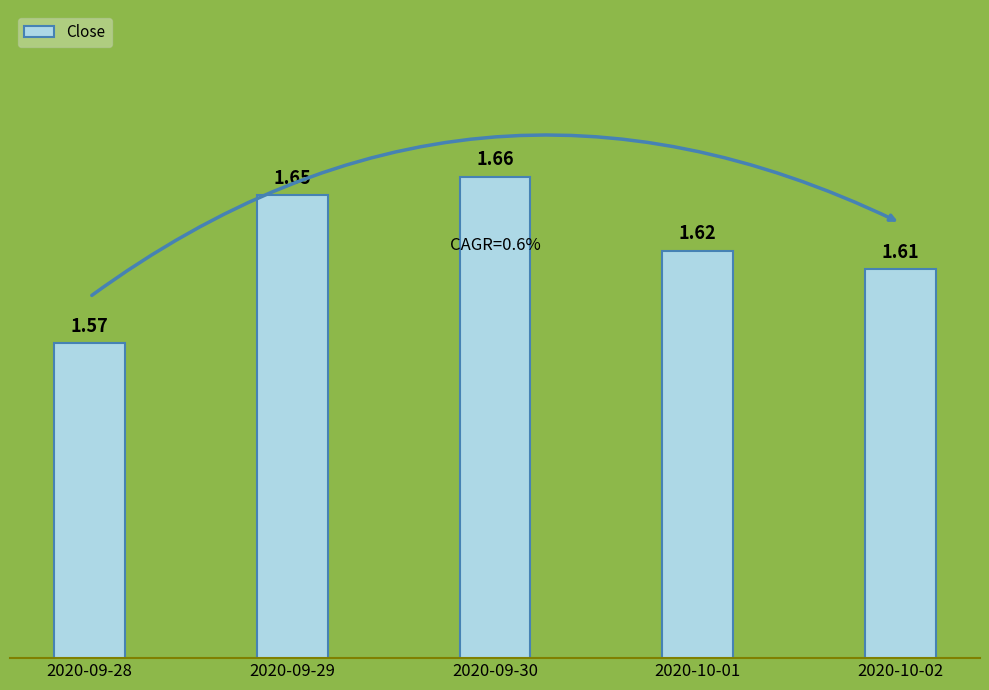

At which category does the chart reach its peak across all series?

2020-09-30